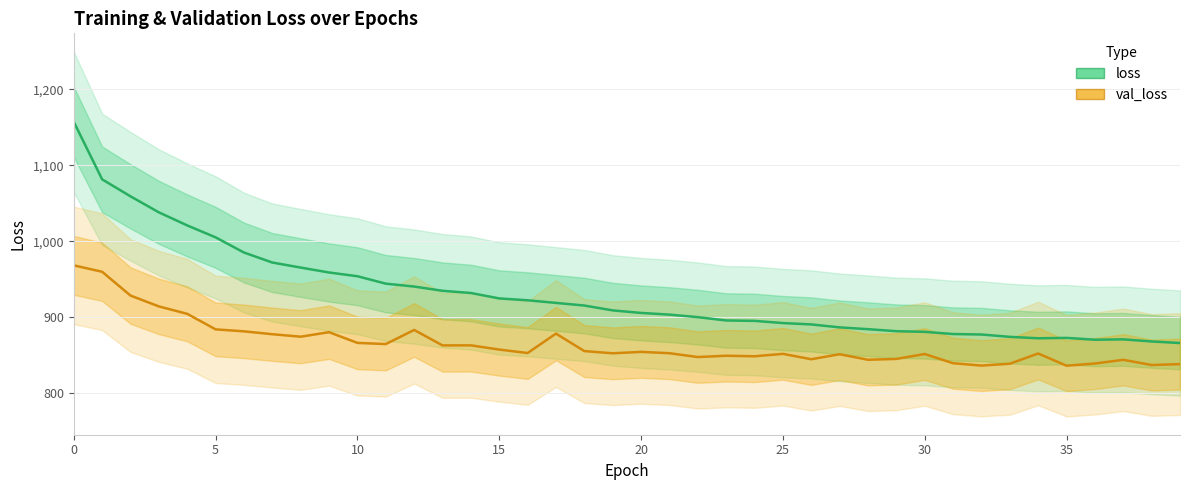

What is the approximate value of loss at 24?

895.1